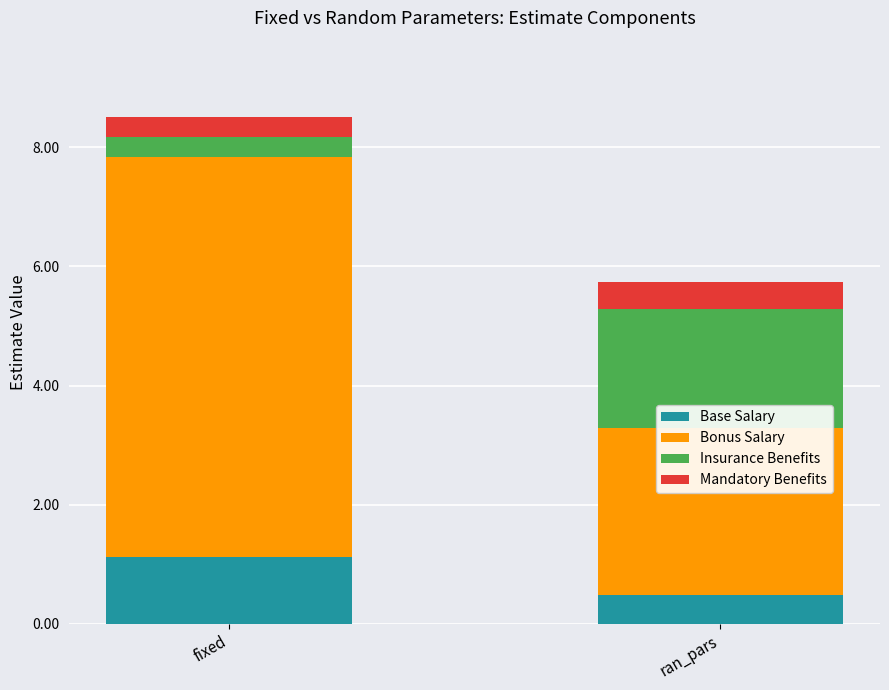

Read the Mandatory Benefits value at ran_pars.

0.5